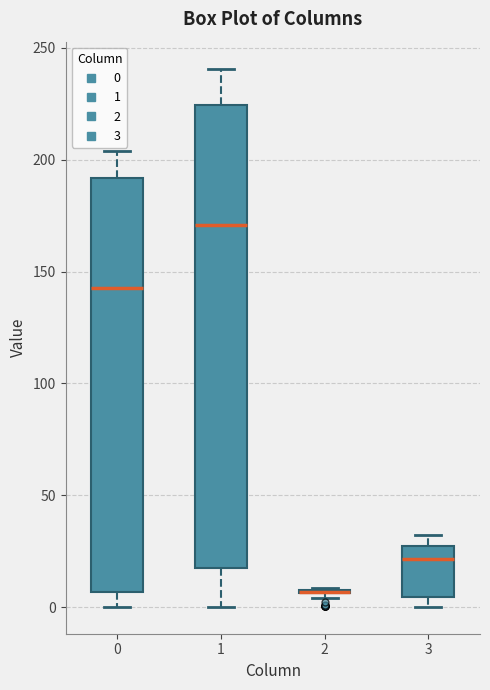

Reading left to right, transcribe this box plot: for each box, give where its median line is, the range the box spans, and where its two whiskers end, as read against the y-axis. The values are not printed on the chart, so give them approximately, as read against the axis.

0: median 145, box 5 to 190, whiskers 0 to 205
1: median 170, box 15 to 225, whiskers 0 to 240
2: box collapsed to a line at 5, whiskers 5 to 10
3: median 20, box 5 to 25, whiskers 0 to 30